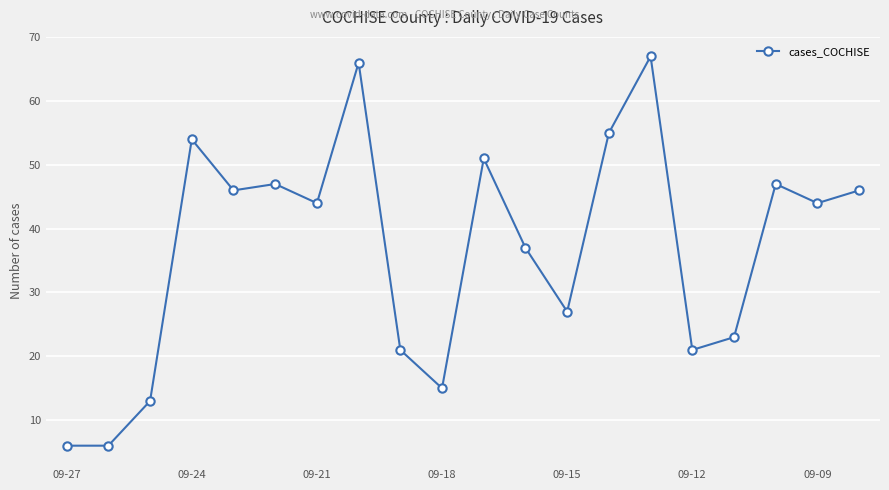

Does the chart display data point markers on the line(s)?

Yes